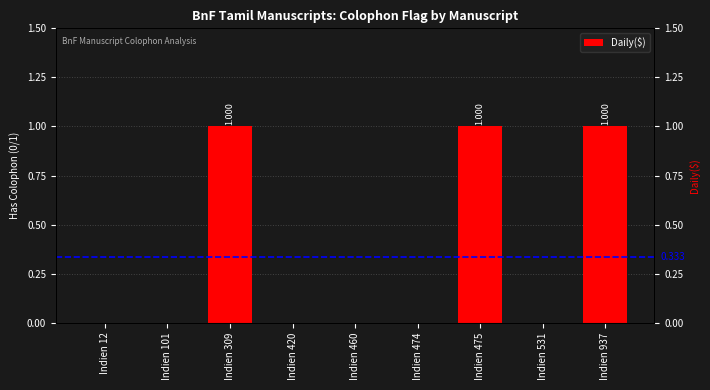

List the labels in order of value, smallest first.

Indien 12, Indien 101, Indien 420, Indien 460, Indien 474, Indien 531, Indien 309, Indien 475, Indien 937